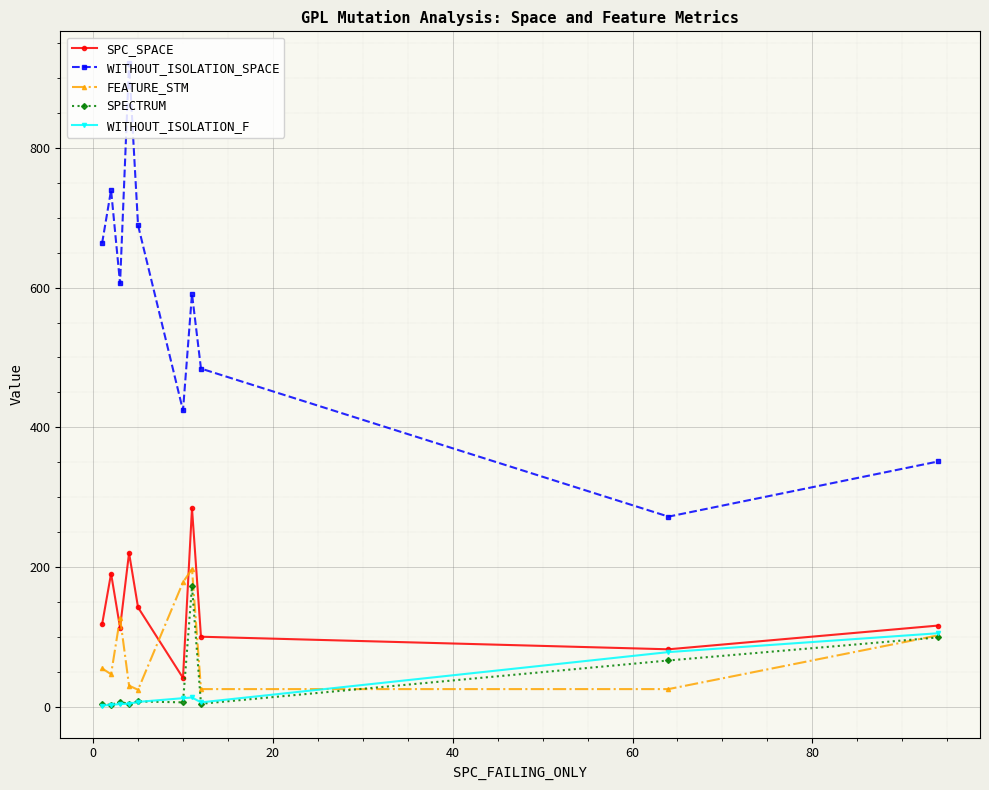

True or false: WITHOUT_ISOLATION_SPACE and WITHOUT_ISOLATION_F intersect in this chart.

False